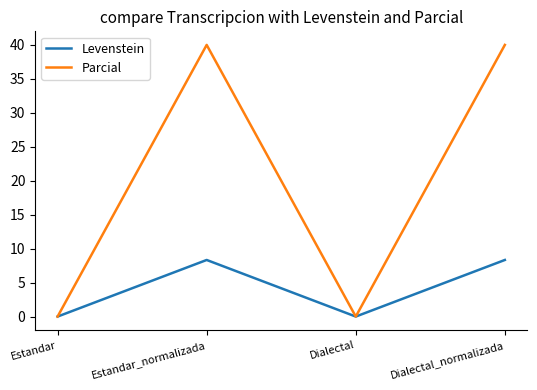

List the series in order of their peak value, lowest first.

Levenstein, Parcial